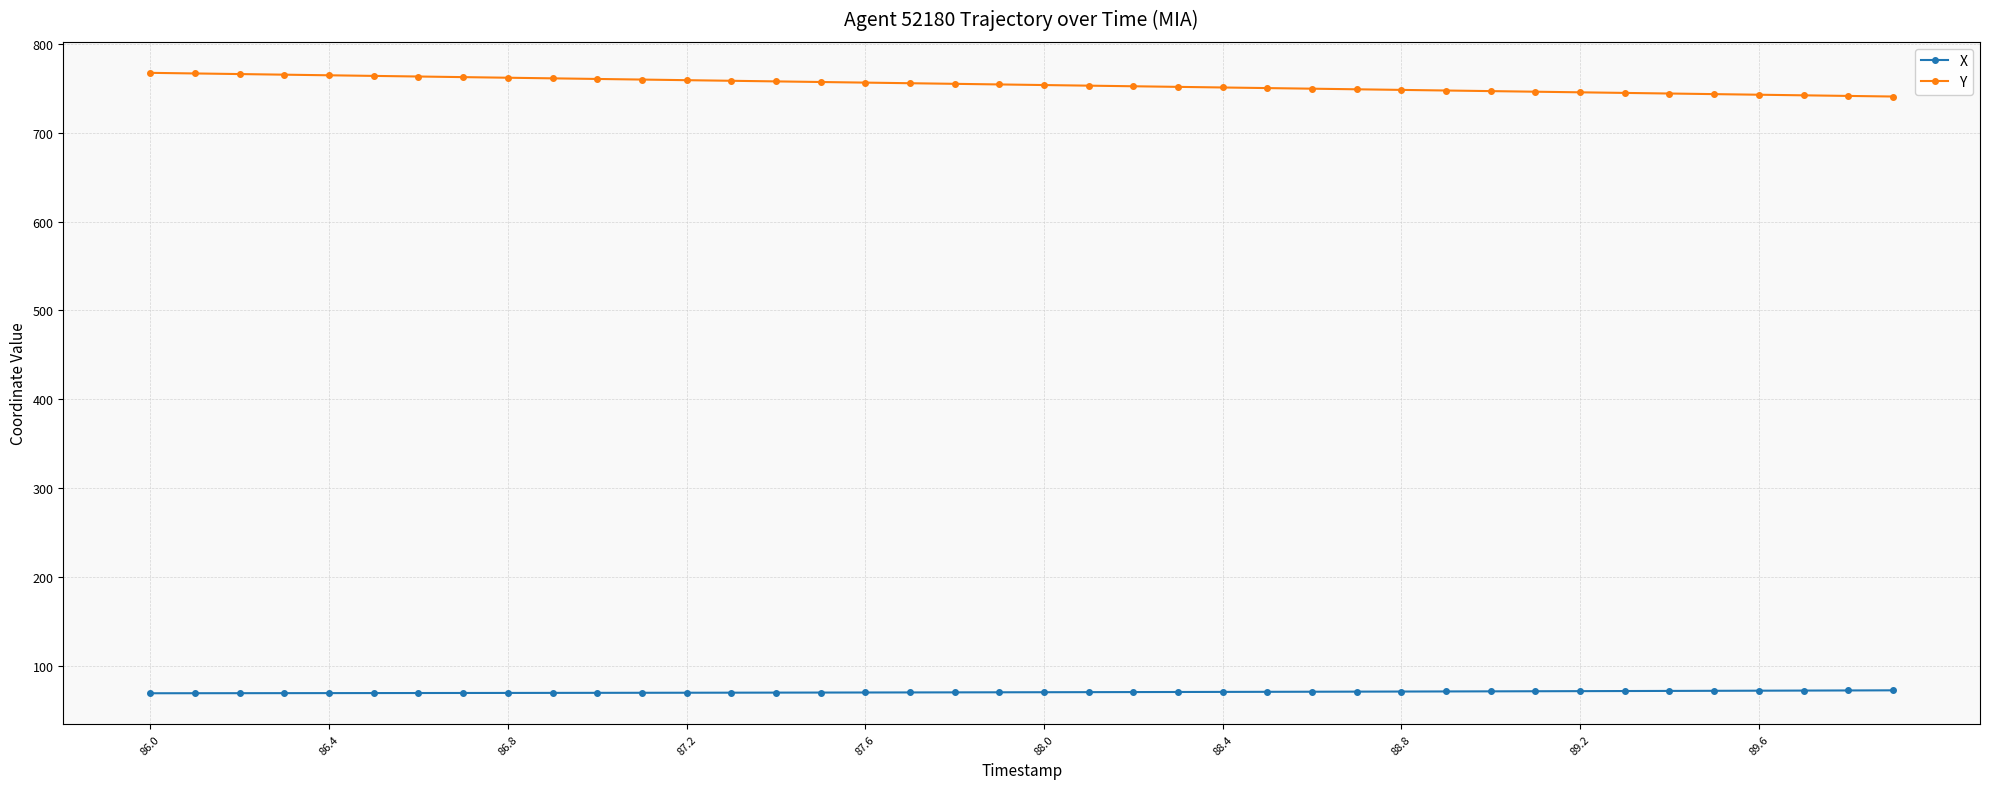

True or false: X and Y cross at least once.

False